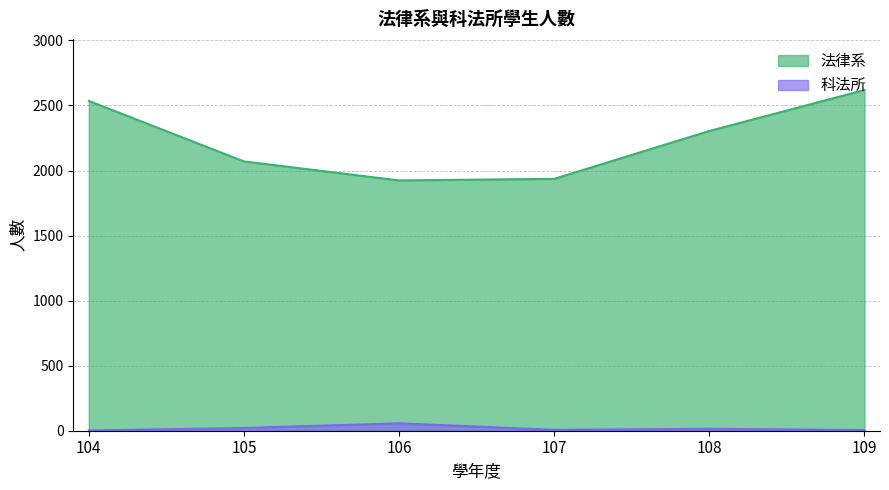

What is the sum of the 科法所 values at 109 and 105?

26